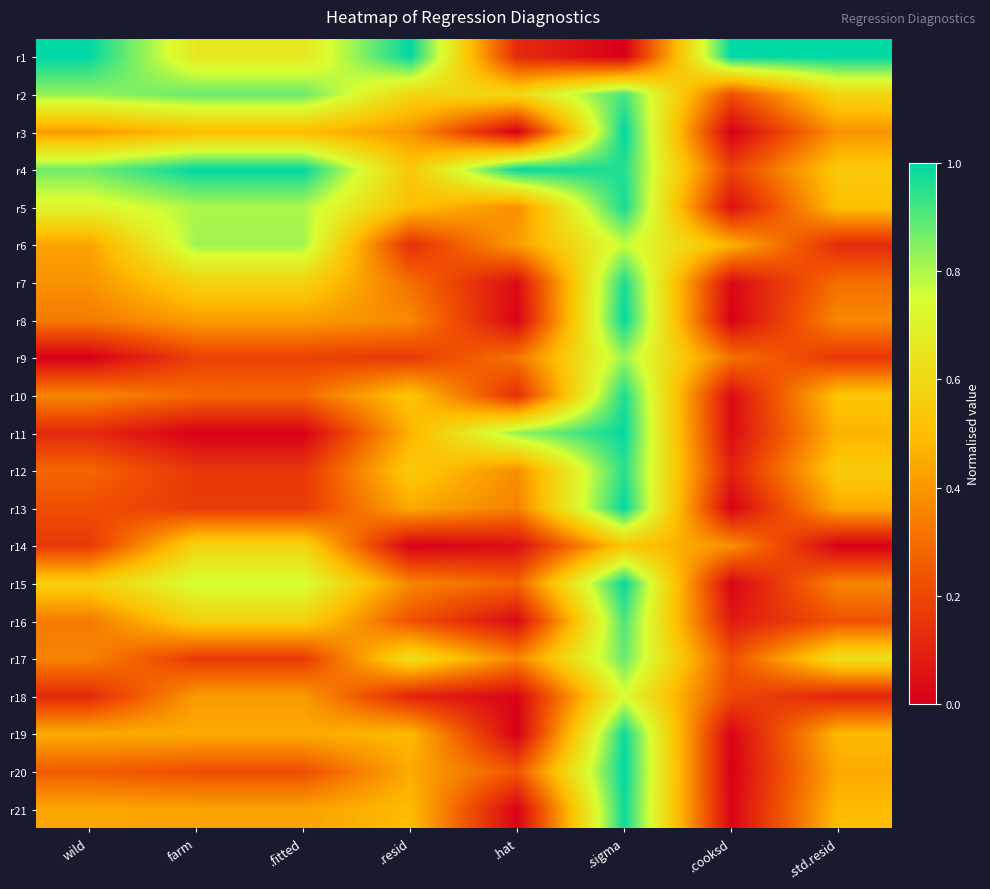

How many data points does each series have?

8